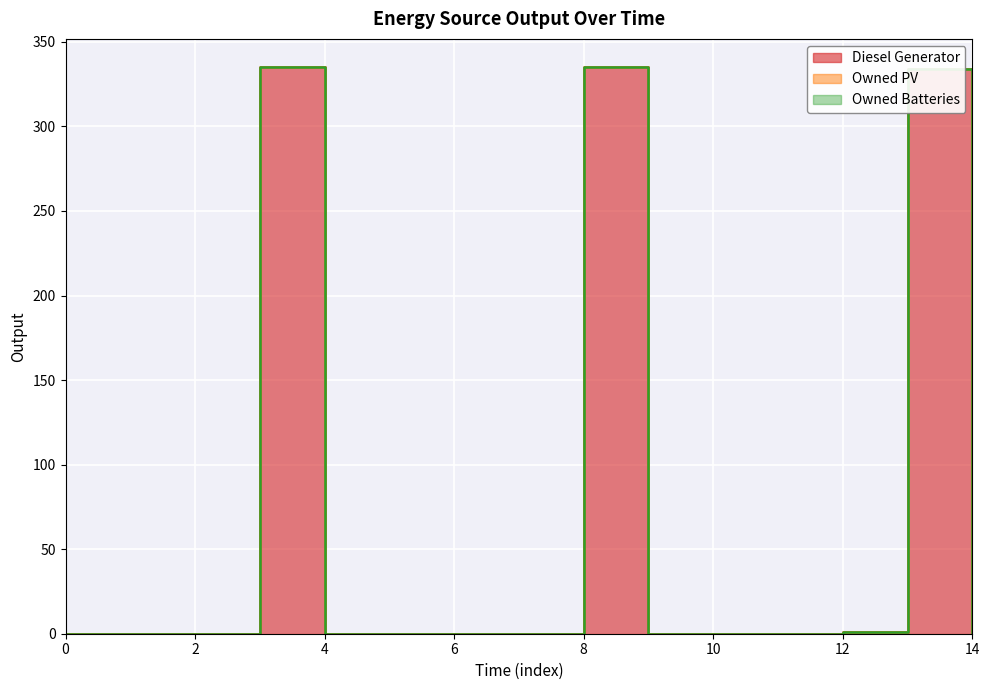

How many categories are shown in the chart?

15